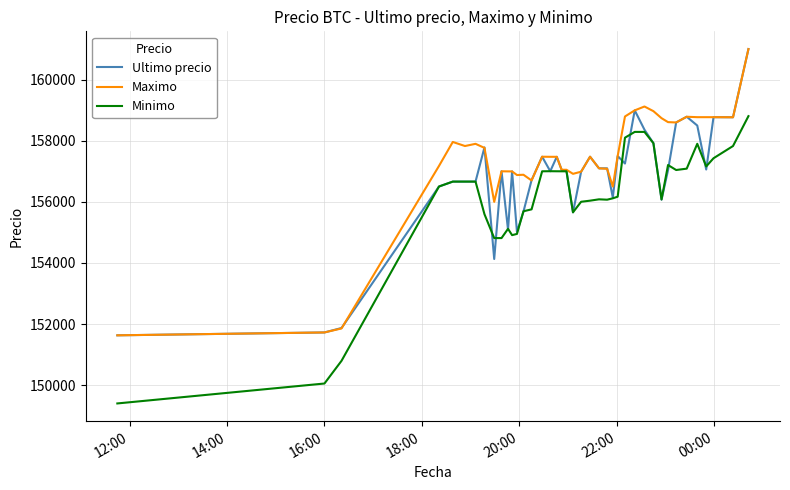

What is the minimum value shown in the chart?

149404